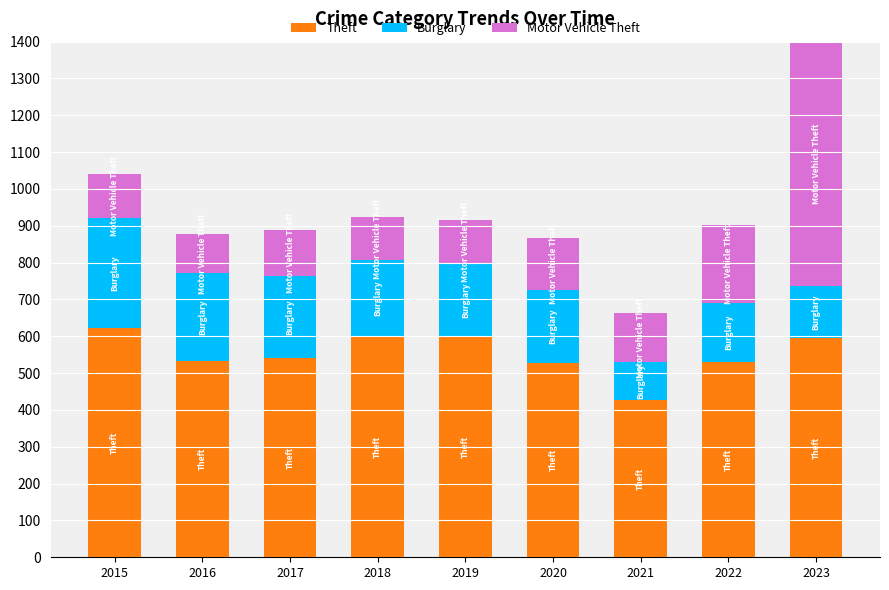

What is the minimum value for Theft?

426